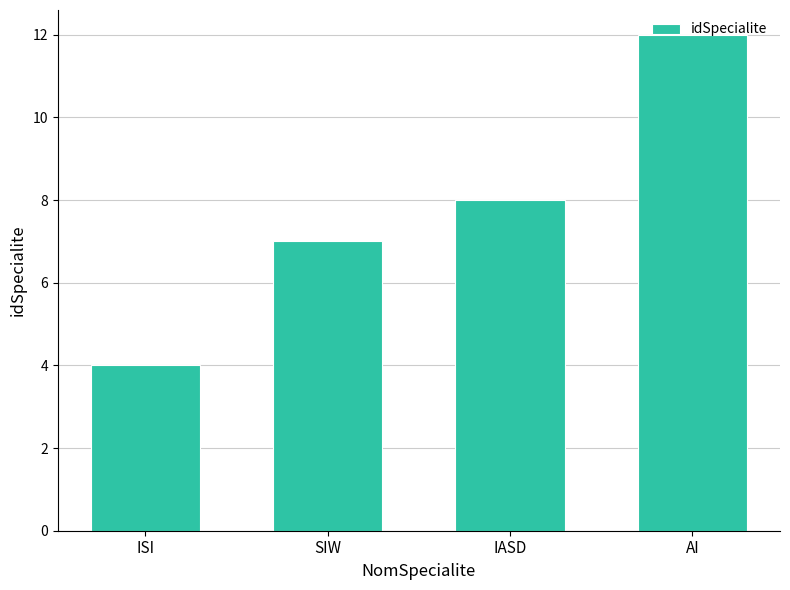

Are the bars horizontal?

No